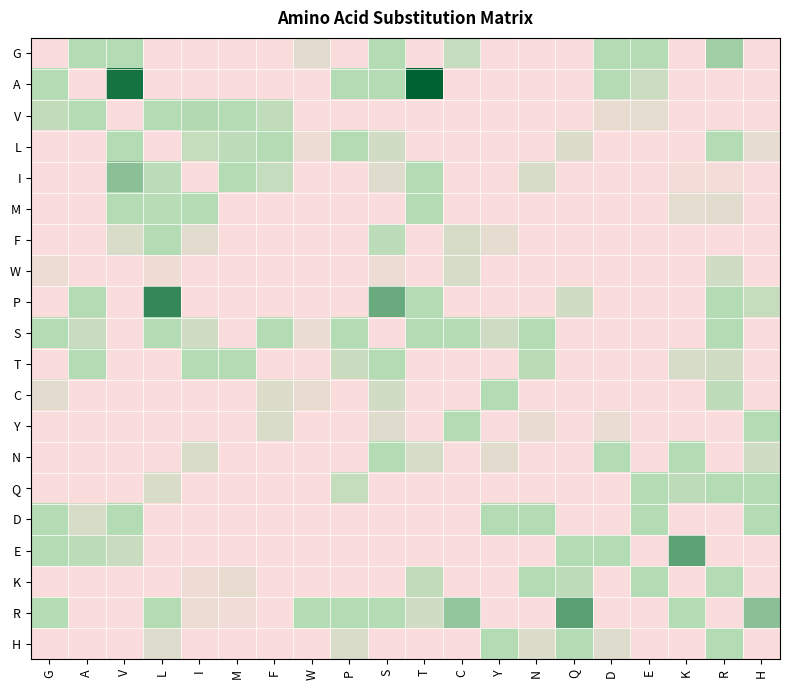

Reading right to left, transcribe all the data shown in this chart.

G: H=0	R=7440	K=0	E=3504	D=4324	Q=0	N=0	Y=0	C=1271	T=0	S=6073	P=0	W=590	F=0	M=0	I=0	L=0	V=3386	A=2954	G=0
A: H=0	R=0	K=0	E=1171	D=1746	Q=0	N=0	Y=0	C=0	T=11590	S=4386	P=2281	W=0	F=0	M=0	I=0	L=0	V=11037	A=0	G=3002
V: H=0	R=0	K=0	E=576	D=476	Q=0	N=0	Y=0	C=0	T=0	S=0	P=0	W=0	F=1436	M=6806	I=7003	L=5149	V=0	A=4716	G=1427
L: H=528	R=1769	K=0	E=0	D=0	Q=811	N=0	Y=0	C=0	T=0	S=1053	P=4743	W=347	F=5690	M=1459	I=1326	L=0	V=5756	A=0	G=0
I: H=0	R=152	K=143	E=0	D=0	Q=0	N=900	Y=0	C=0	T=4969	S=651	P=0	W=0	F=1286	M=2966	I=0	L=1584	V=7990	A=0	G=0
M: H=0	R=592	K=572	E=0	D=0	Q=0	N=0	Y=0	C=0	T=3327	S=0	P=0	W=0	F=0	M=0	I=3275	L=1672	V=4292	A=0	G=0
F: H=0	R=0	K=0	E=0	D=0	Q=0	N=0	Y=530	C=890	T=0	S=1515	P=0	W=0	F=0	M=0	I=609	L=4361	V=835	A=0	G=0
W: H=0	R=1079	K=0	E=0	D=0	Q=0	N=0	Y=0	C=949	T=0	S=319	P=0	W=0	F=0	M=0	I=0	L=297	V=0	A=0	G=322
P: H=1355	R=3382	K=0	E=0	D=0	Q=1005	N=0	Y=0	C=0	T=3246	S=8841	P=0	W=0	F=0	M=0	I=0	L=10206	V=0	A=3549	G=0
S: H=0	R=2877	K=0	E=0	D=0	Q=0	N=3737	Y=1089	C=2615	T=2626	S=0	P=2336	W=386	F=3419	M=0	I=1039	L=3144	V=0	A=1192	G=2878
T: H=0	R=1030	K=932	E=0	D=0	Q=0	N=1615	Y=0	C=0	T=0	S=3081	P=1184	W=0	F=0	M=3576	I=6154	L=0	V=0	A=5466	G=0
C: H=0	R=1472	K=0	E=0	D=0	Q=0	N=0	Y=2061	C=0	T=0	S=1078	P=0	W=462	F=770	M=0	I=0	L=0	V=0	A=0	G=633
Y: H=2327	R=0	K=0	E=0	D=391	Q=0	N=481	Y=0	C=4495	T=0	S=645	P=0	W=0	F=851	M=0	I=0	L=0	V=0	A=0	G=0
N: H=1060	R=0	K=2702	E=0	D=2302	Q=0	N=0	Y=627	C=0	T=936	S=6220	P=0	W=0	F=0	M=0	I=824	L=0	V=0	A=0	G=0
Q: H=3361	R=4332	K=1454	E=2304	D=0	Q=0	N=0	Y=0	C=0	T=0	S=0	P=1331	W=0	F=0	M=0	I=0	L=821	V=0	A=0	G=0
D: H=2255	R=0	K=0	E=3894	D=0	Q=0	N=6735	Y=2111	C=0	T=0	S=0	P=0	W=0	F=0	M=0	I=0	L=0	V=1754	A=904	G=3747
E: H=0	R=0	K=9190	E=0	D=4365	Q=3290	N=0	Y=0	C=0	T=0	S=0	P=0	W=0	F=0	M=0	I=0	L=0	V=1201	A=1498	G=3361
K: H=0	R=4609	K=0	E=3555	D=0	Q=1471	N=3027	Y=0	C=0	T=1444	S=0	P=0	W=0	F=0	M=486	I=275	L=0	V=0	A=0	G=0
R: H=7975	R=0	K=2234	E=0	D=0	Q=9256	N=0	Y=0	C=7772	T=1058	S=2566	P=2072	W=6132	F=0	M=236	I=330	L=3175	V=0	A=0	G=4274
H: H=0	R=3364	K=0	E=0	D=689	Q=2047	N=750	Y=3194	C=0	T=0	S=0	P=834	W=0	F=0	M=0	I=0	L=716	V=0	A=0	G=0